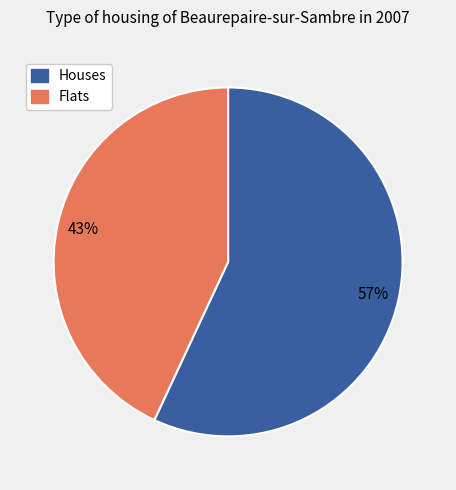

How many segments does this pie chart have?

2